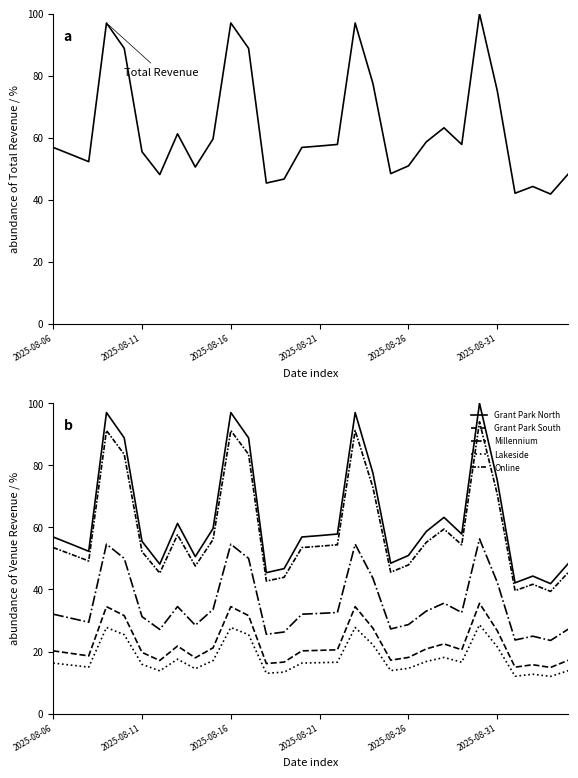

What is the difference between the Lakeside values at 12 and 7?

4.5